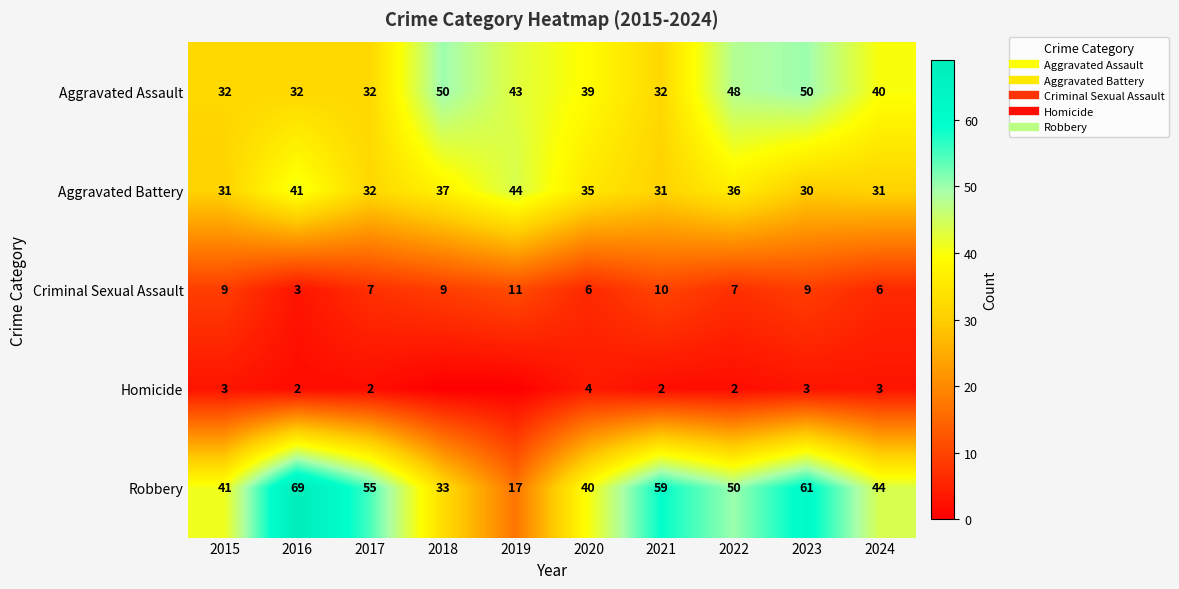

What is the greatest value displayed?

69